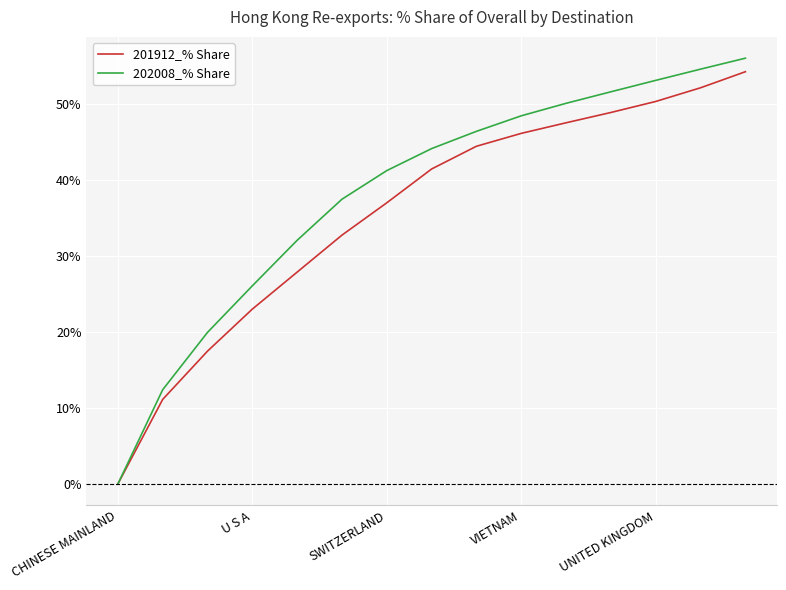

What is the average value of the 201912_% Share series?

0.4